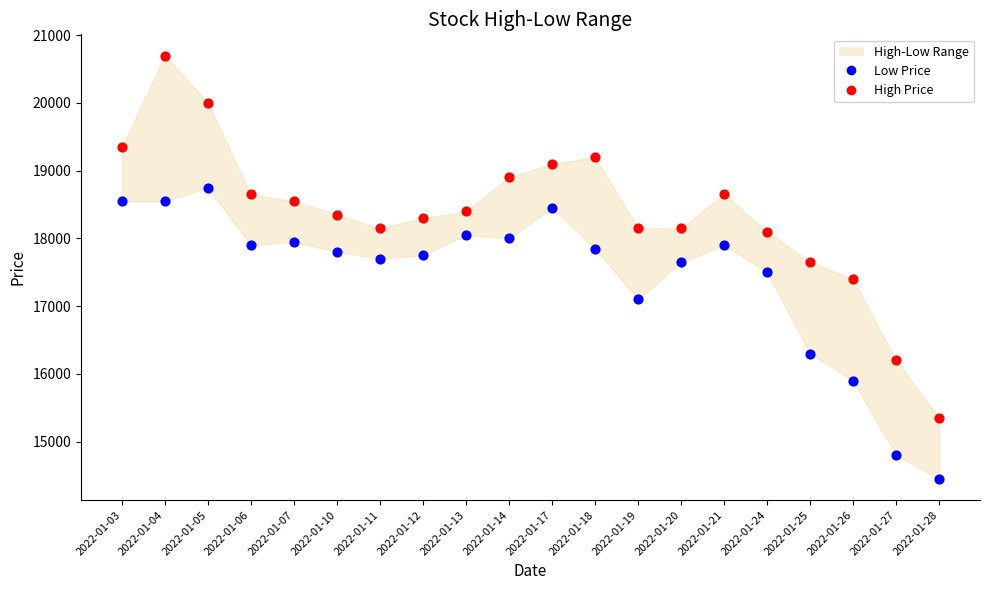

Which series reaches the minimum Y coordinate?

Low Price